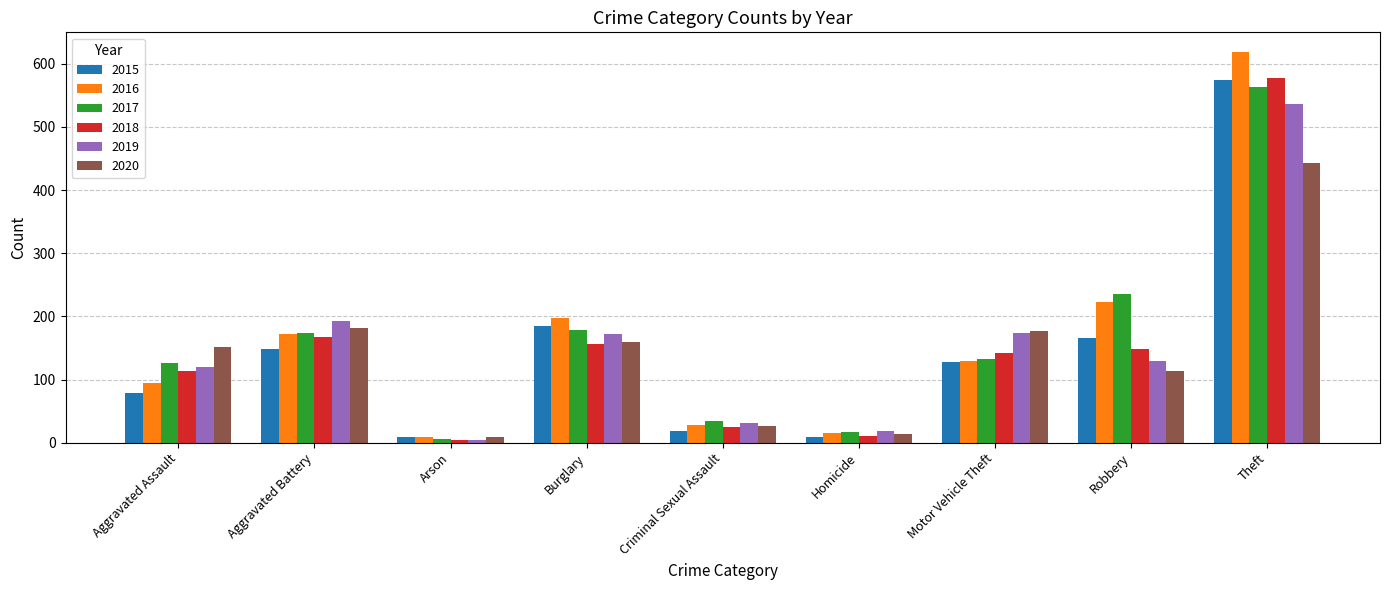

The value of 2019 at Aggravated Assault is 120. True or false?

True